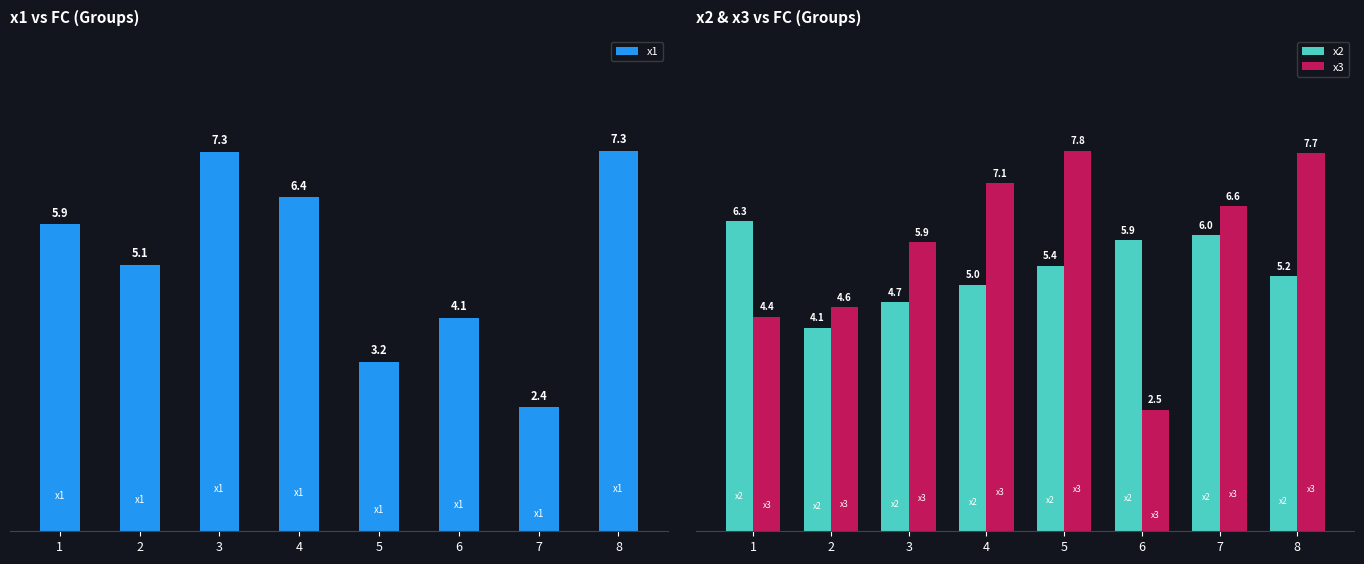

List the series in order of their overall mean, highest first.

x3, x2, x1